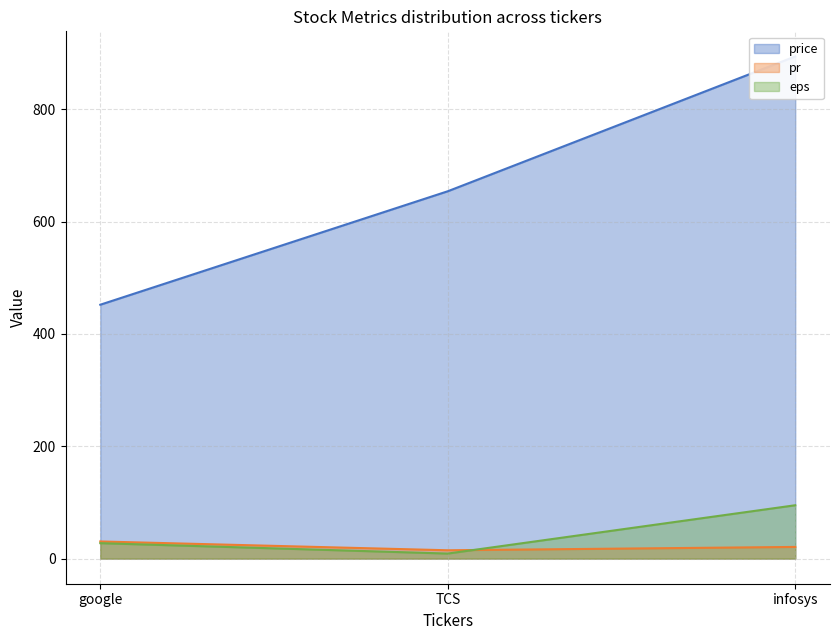

The price series shows 654.0 at TCS. True or false?

True